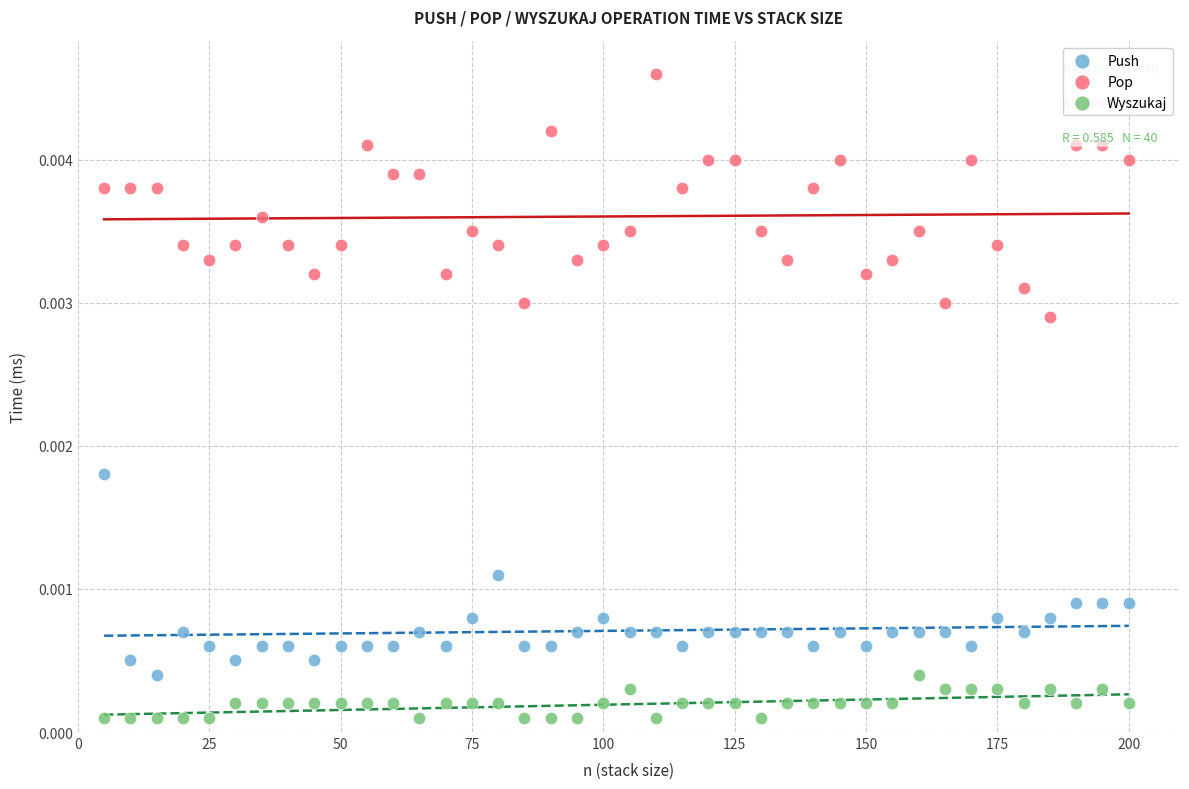

Which series has the widest spread of Y values?

Pop